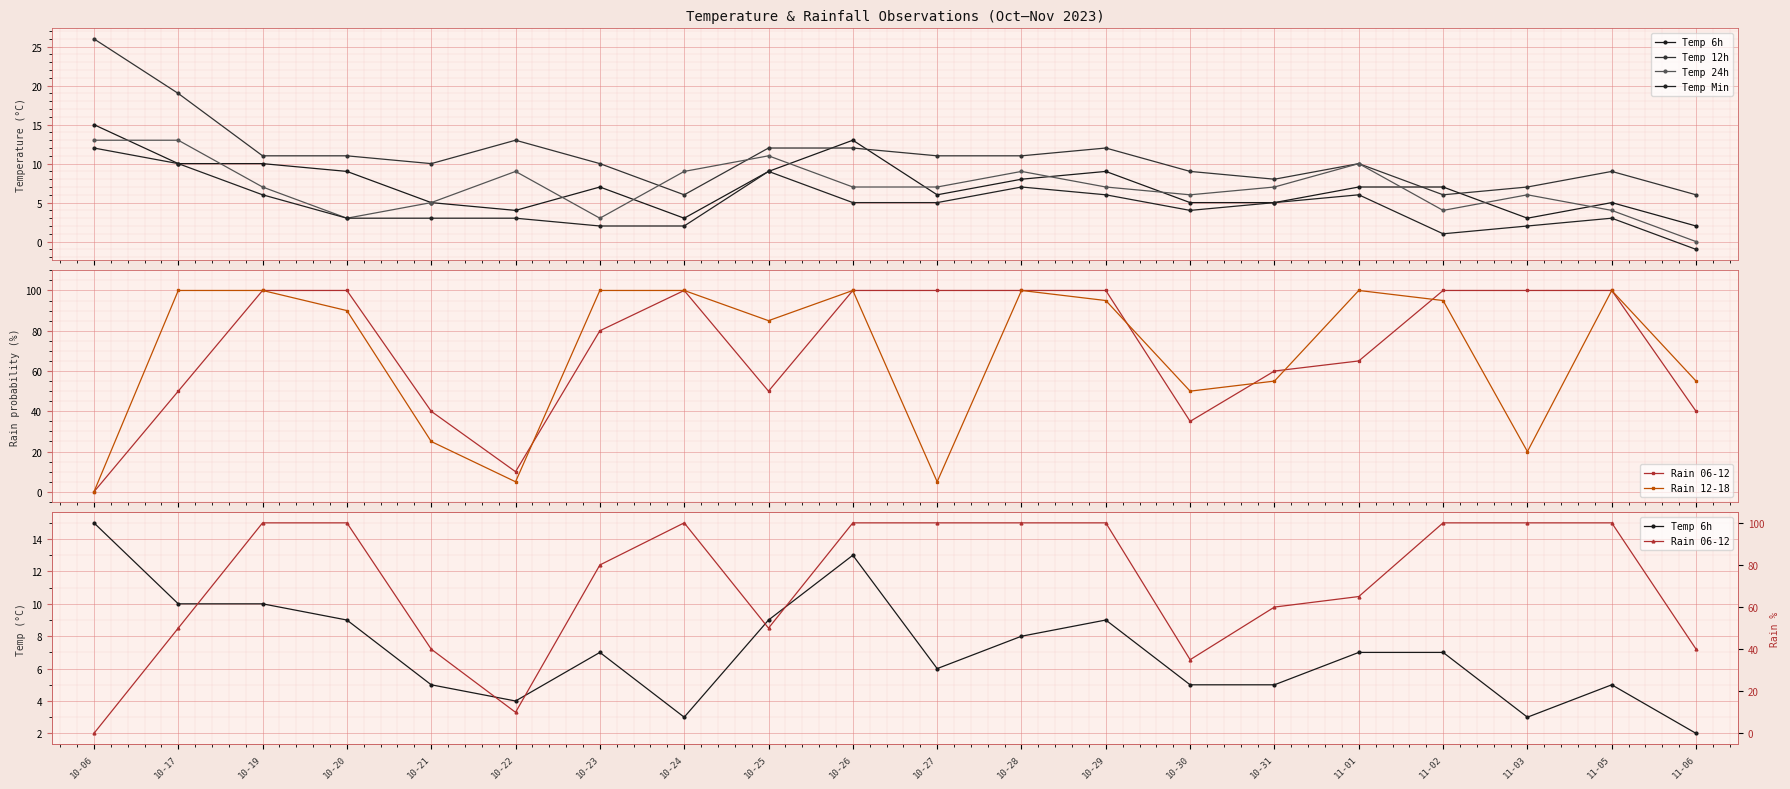

How many lines are shown in the chart?

6